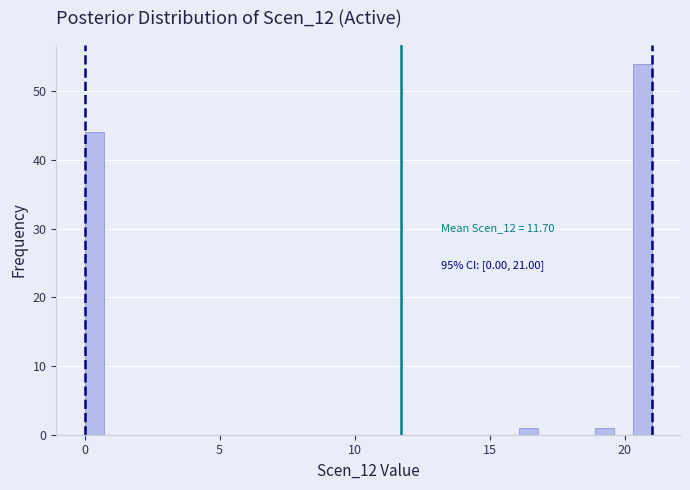

Read against the x-axis, roughly where is the centre of the tallest bar?

20.5